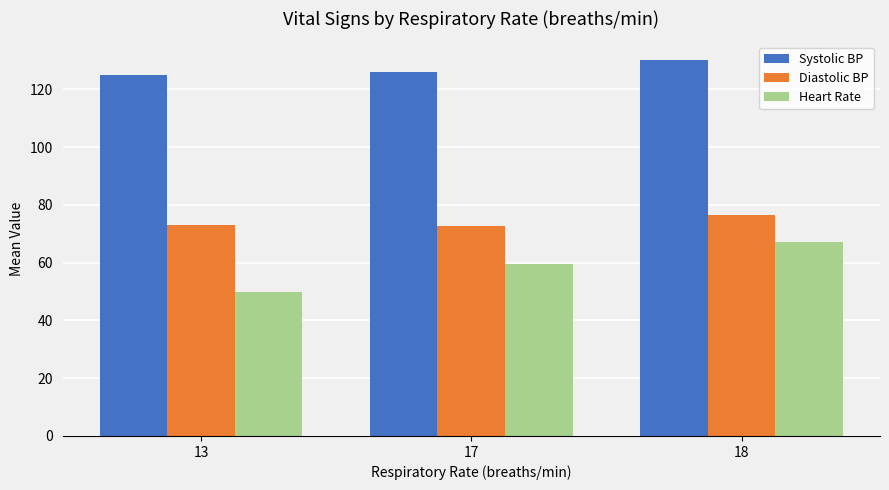

What is the difference between the Diastolic BP values at 13 and 18?

3.4